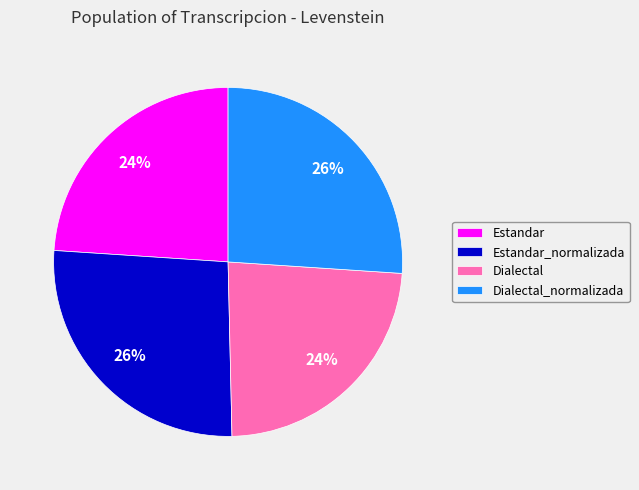

True or false: Dialectal_normalizada accounts for 15% of the total.

False